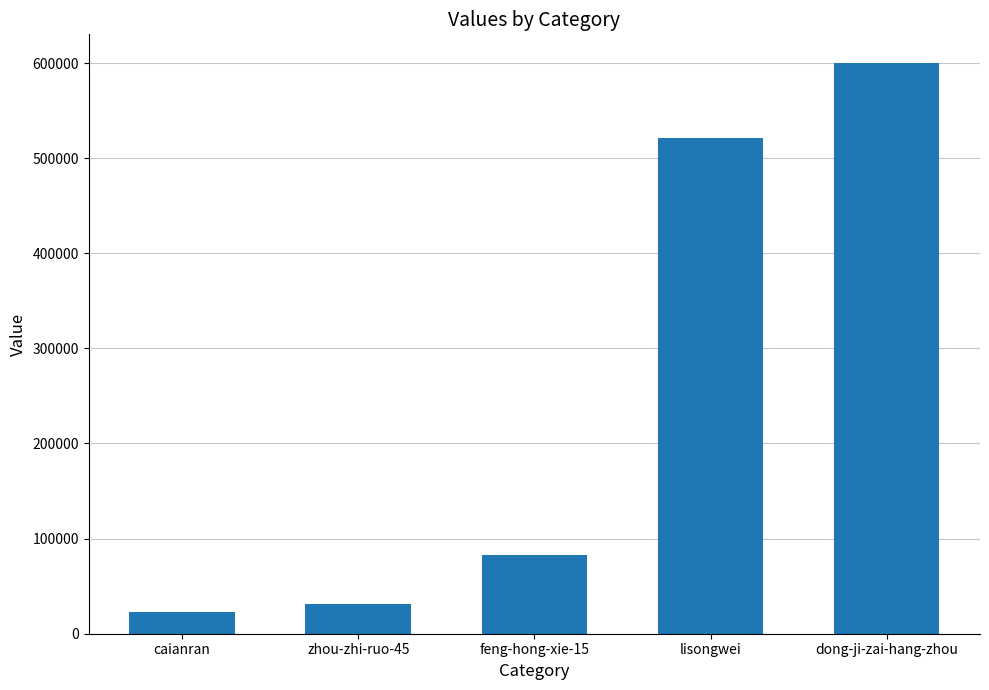

Reading right to left, extract all data points from this chart.

dong-ji-zai-hang-zhou=600176	lisongwei=521220	feng-hong-xie-15=82560	zhou-zhi-ruo-45=31553	caianran=23203